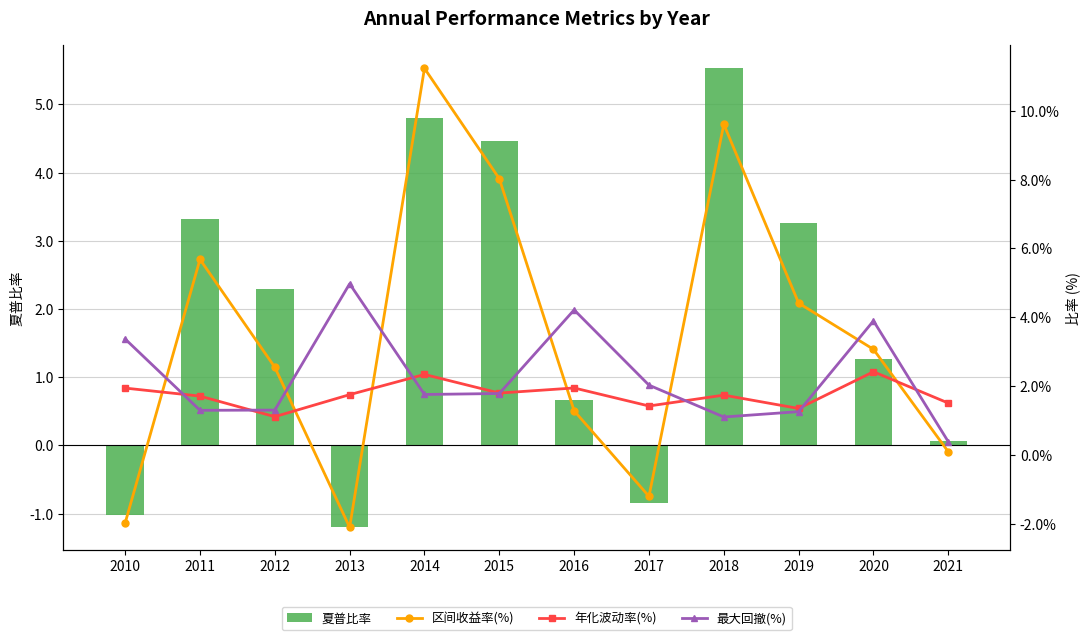

Is it true that 夏普比率 equals -0.3 at 2013?

False